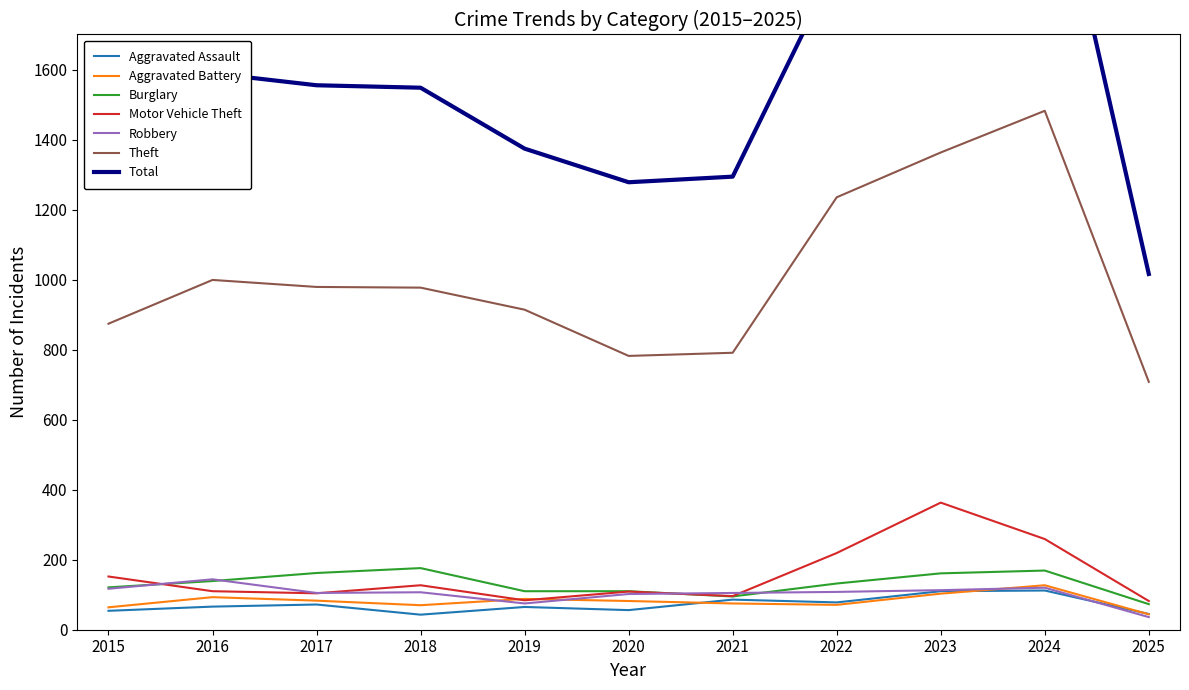

What is the smallest value displayed?

36